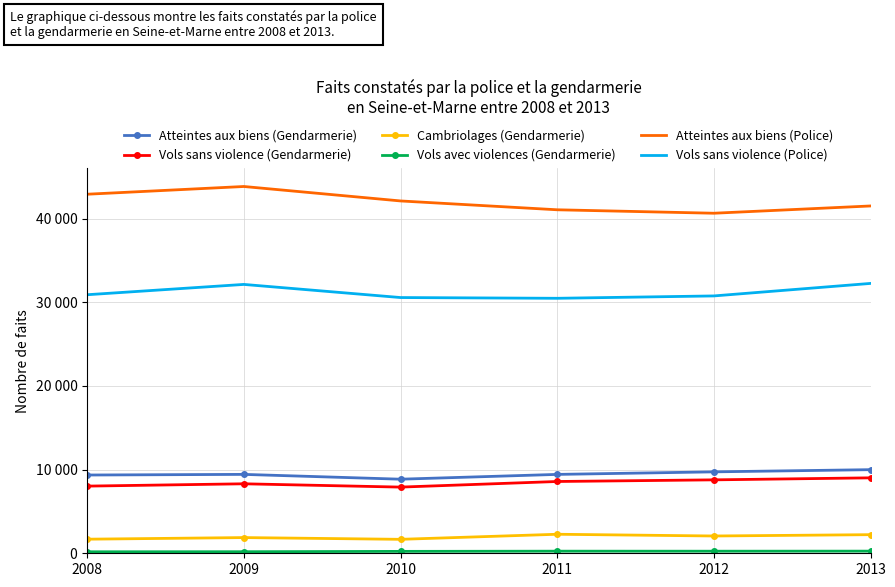

Which has a higher value, 2009 or 2008?

2009